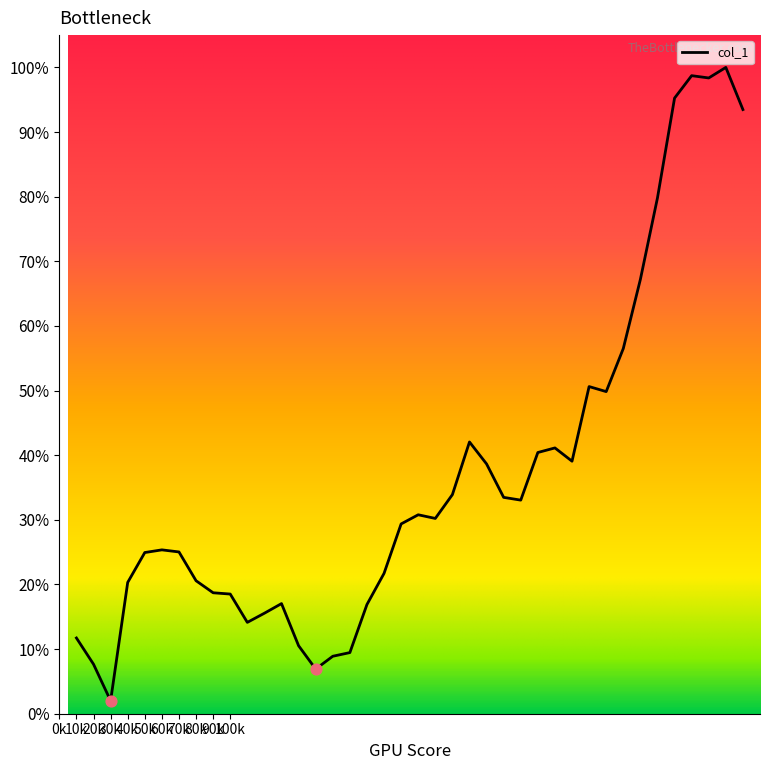

What is the greatest value displayed?

100.0